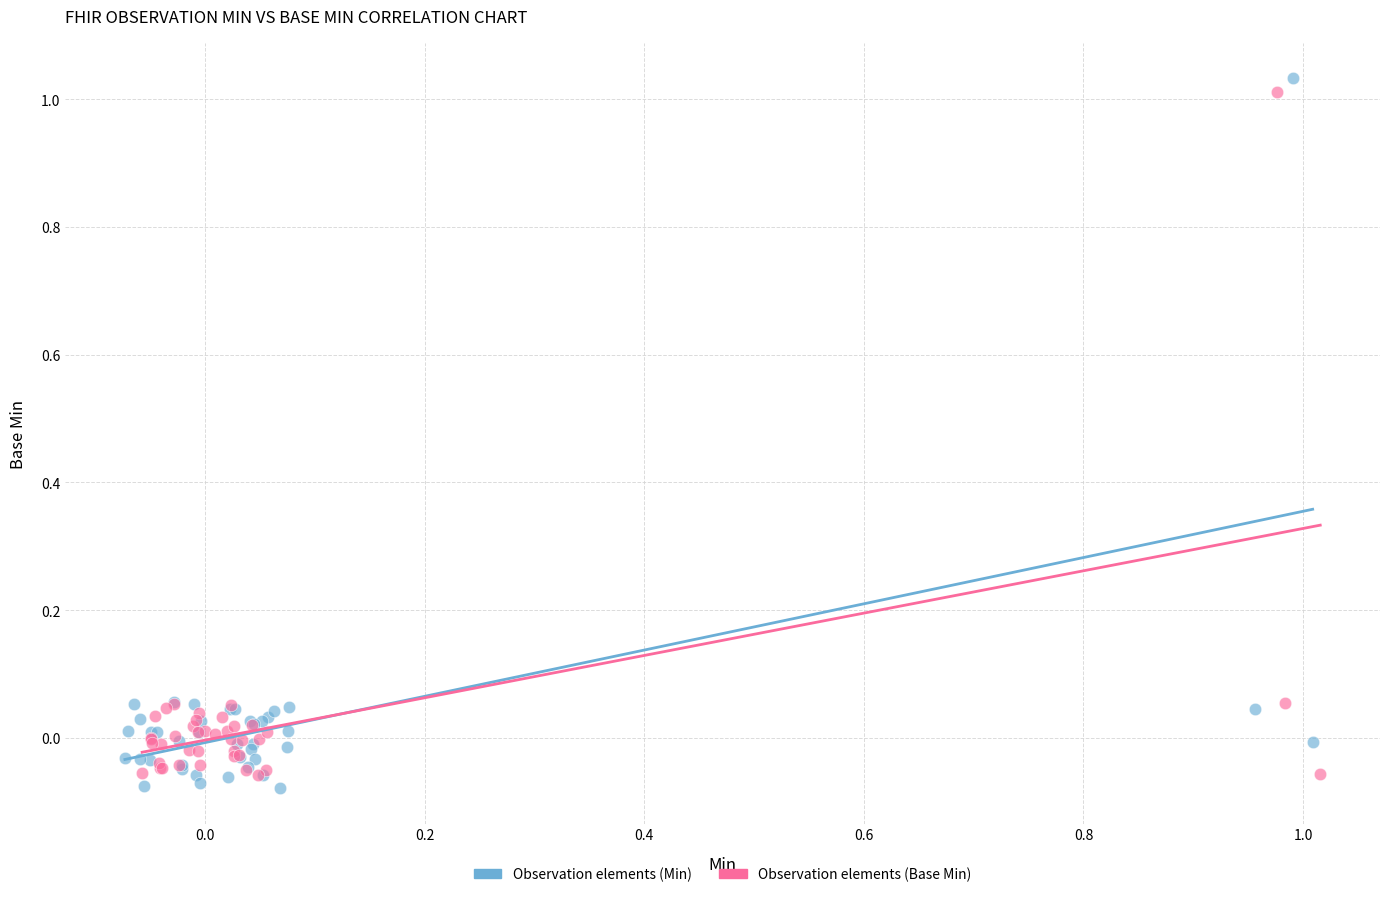

What are all the series names shown in the legend?

Observation elements (Min), Observation elements (Base Min)